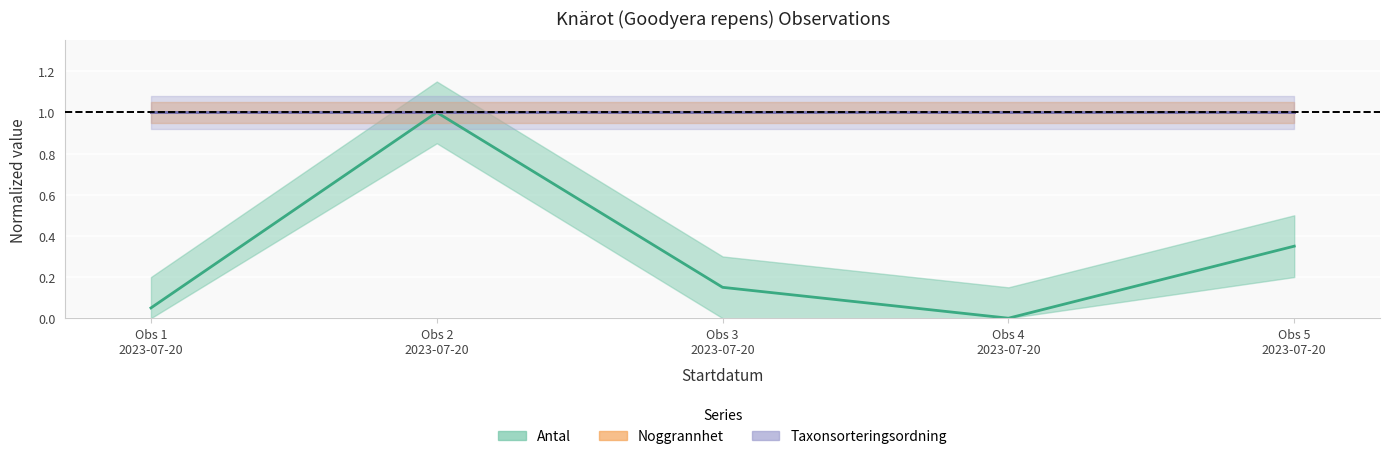

The Antal series shows 0.6 at Obs 5
2023-07-20. True or false?

False